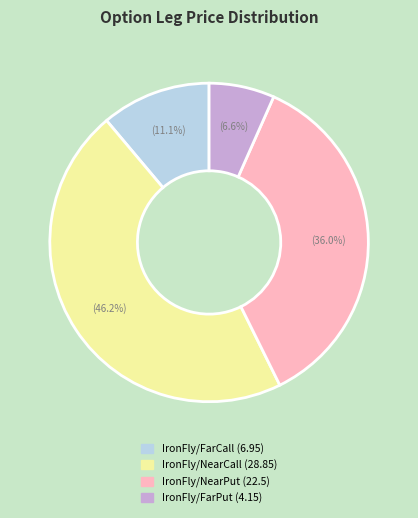

Is there a majority slice in this chart?

No